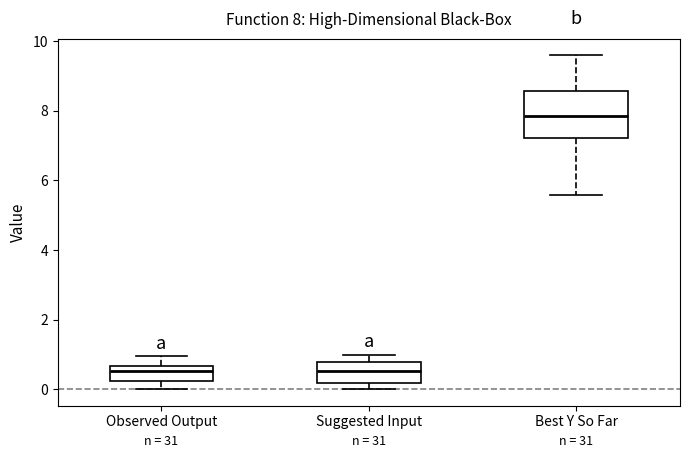

Which box's median line is the highest?

Best Y So Far